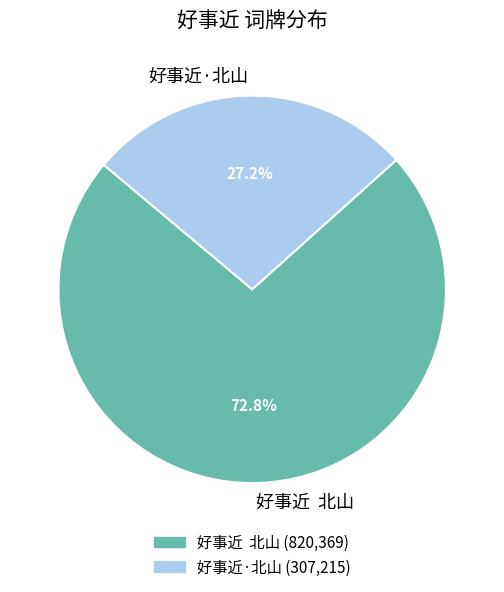

What is the largest slice in the pie chart?

好事近 北山